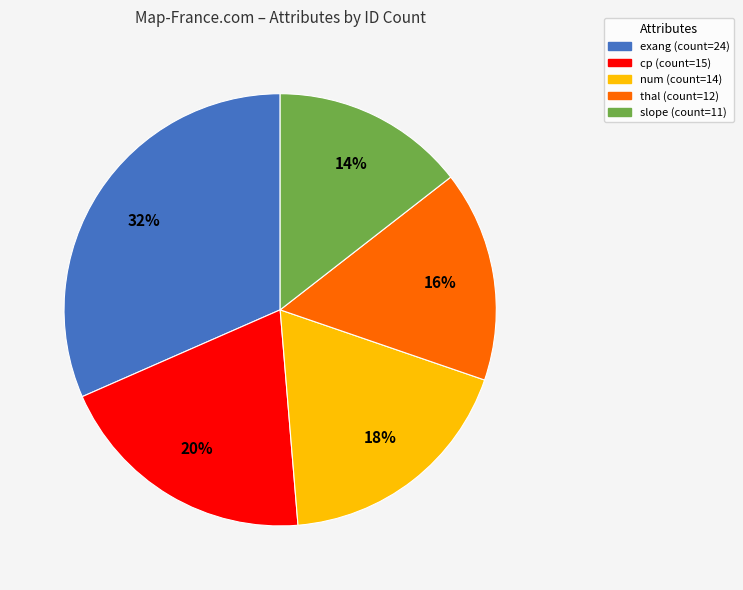

Which slice is the largest?

exang